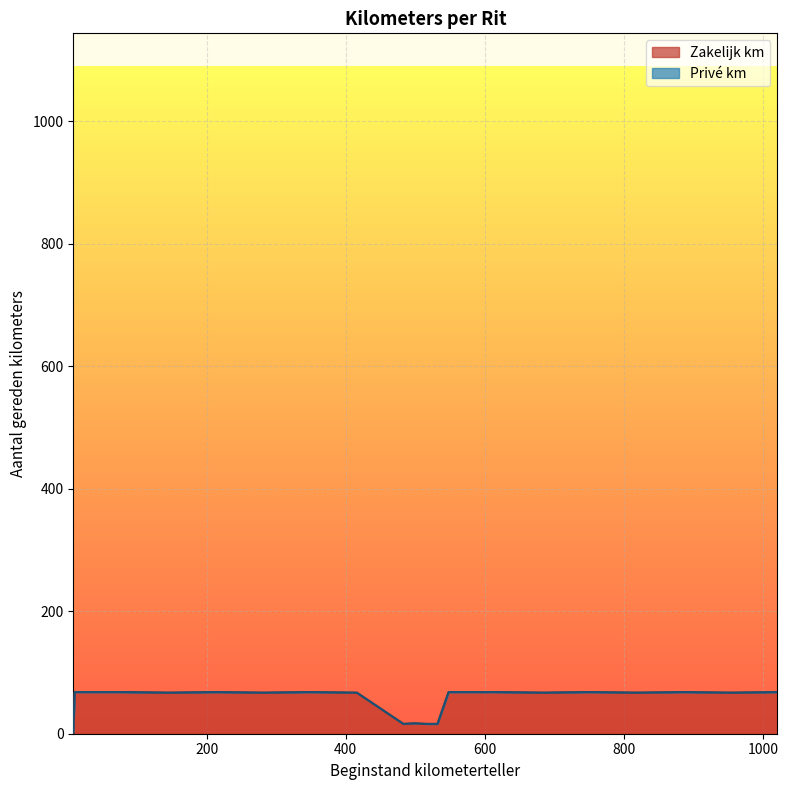

Reading left to right, extract all data points from this chart.

1=2	2=68	3=68	4=67	5=68	6=67	7=68	8=67	9=16	10=17	11=16	12=16	13=68	14=68	15=67	16=68	17=67	18=68	19=67	20=68